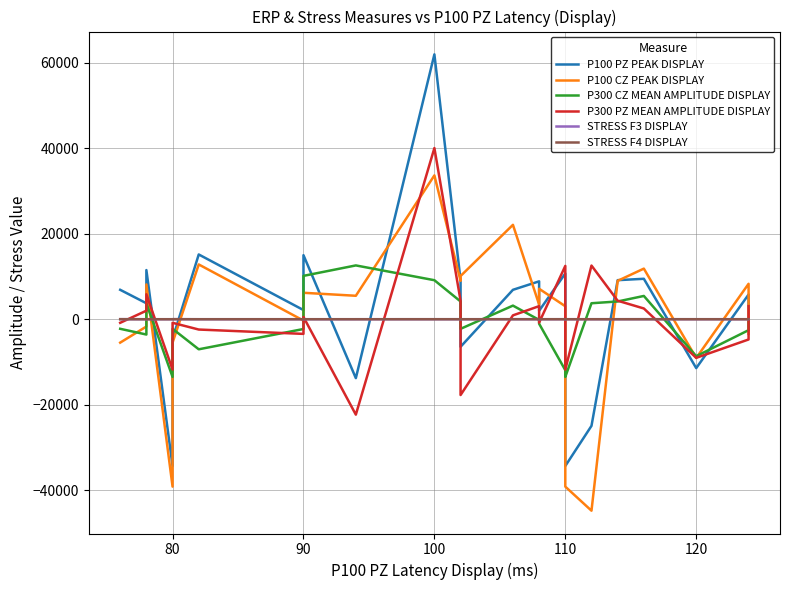

How many data points in P100 CZ PEAK DISPLAY are above 5488?

12